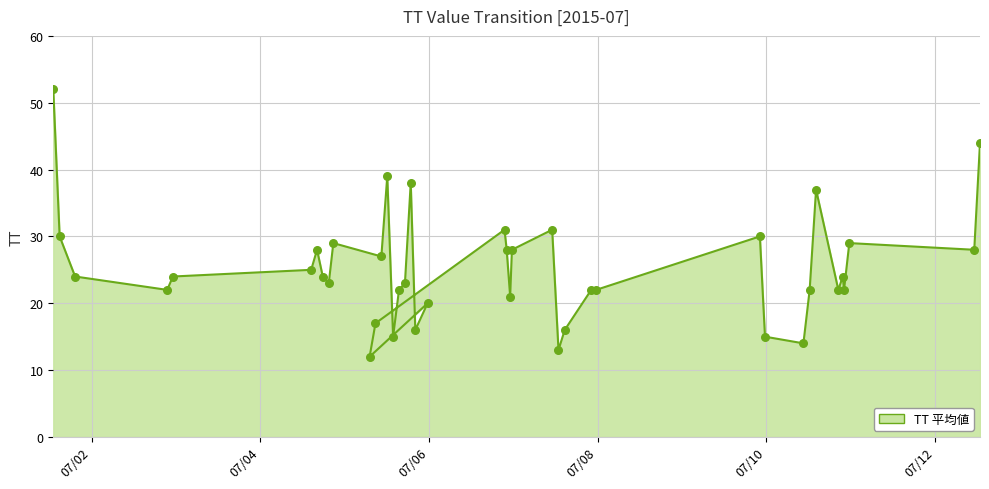

Approximately how many times larger is the value at 2015-07-05T08:45:20 compared to 2015-07-06T23:05:04?

0.8